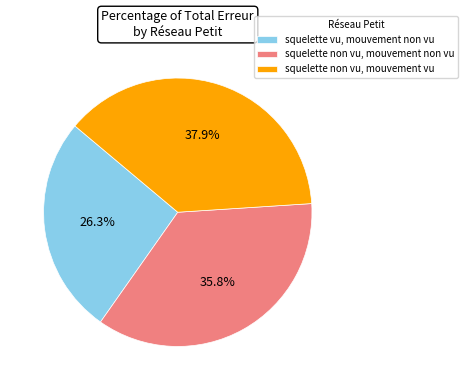

What percentage is NOT represented by squelette non vu, mouvement non vu?

64.2%